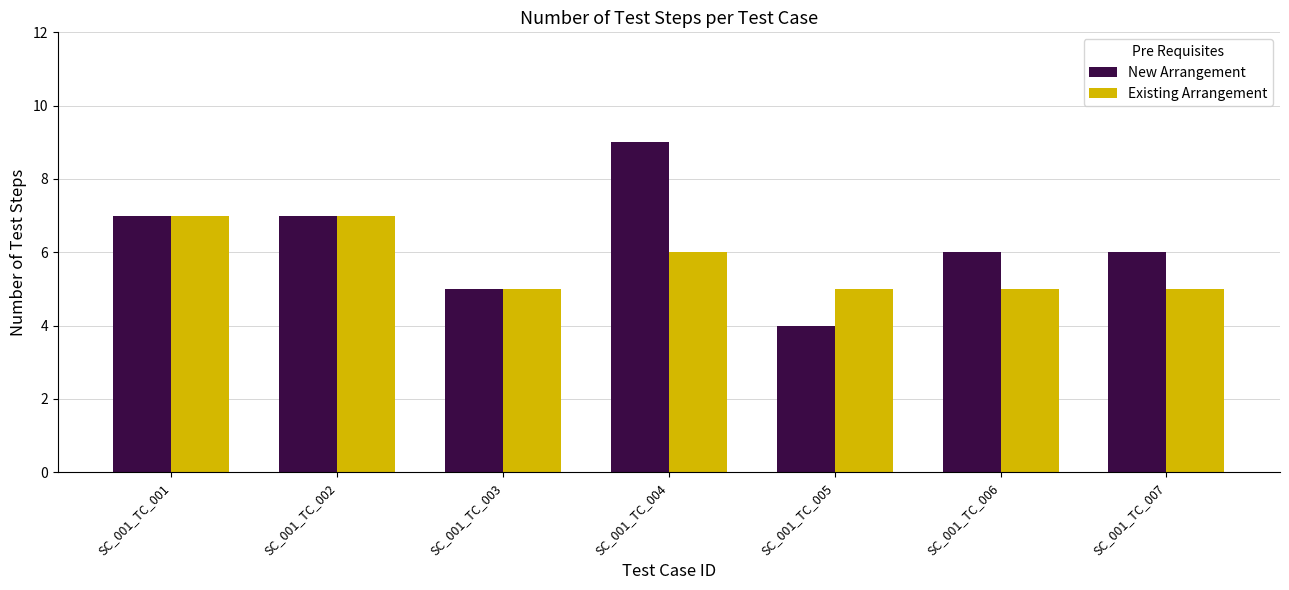

Reading left to right, extract all data points from this chart.

New Arrangement: SC_001_TC_001=7	SC_001_TC_002=7	SC_001_TC_003=5	SC_001_TC_004=9	SC_001_TC_005=4	SC_001_TC_006=6	SC_001_TC_007=6
Existing Arrangement: SC_001_TC_001=7	SC_001_TC_002=7	SC_001_TC_003=5	SC_001_TC_004=6	SC_001_TC_005=5	SC_001_TC_006=5	SC_001_TC_007=5